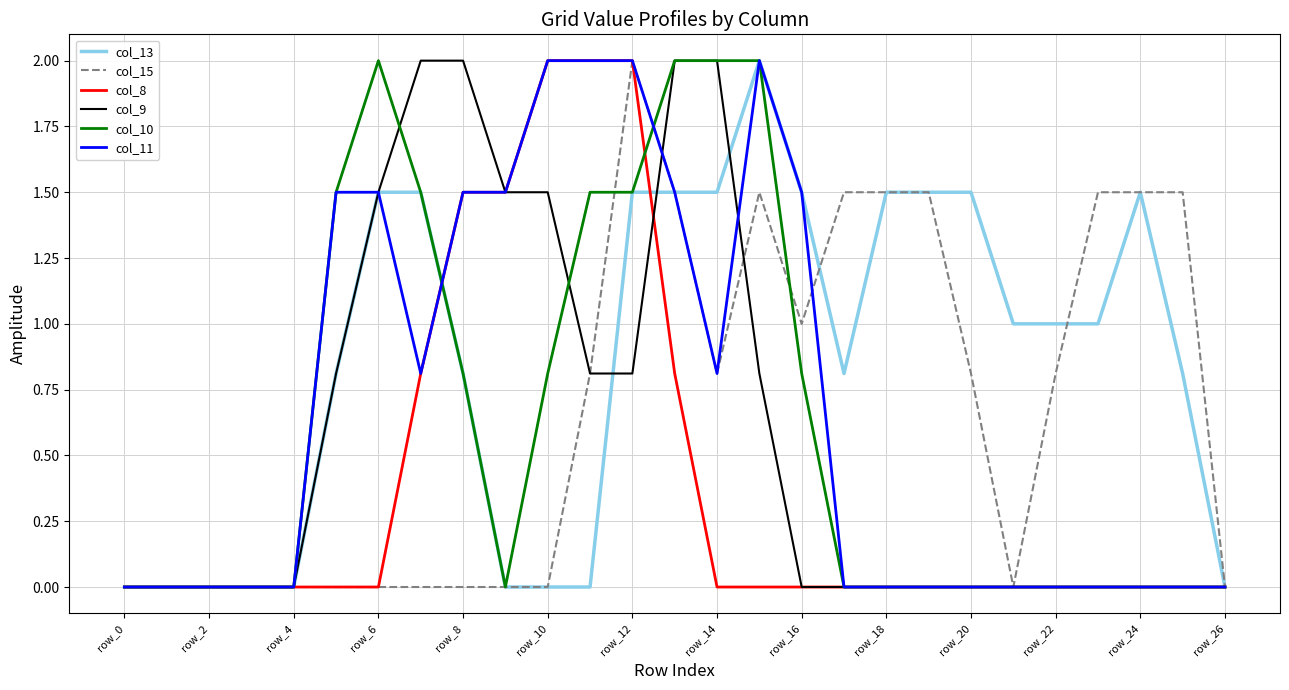

In col_15, how many points are lower than both neighbors (excluding endpoints)?

3